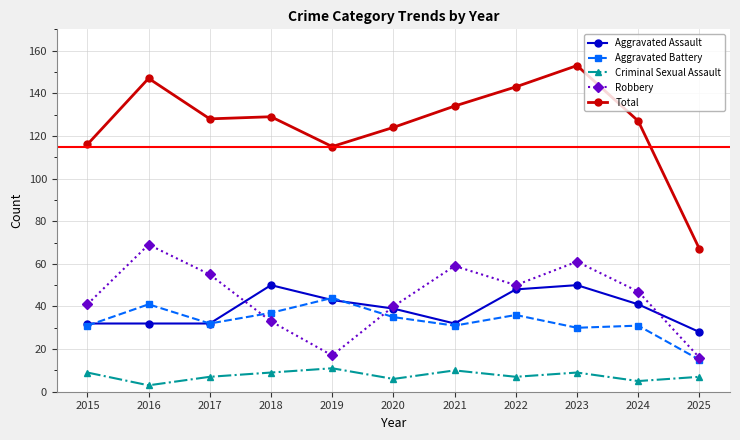

What value does the Aggravated Assault series have at 2023?

50